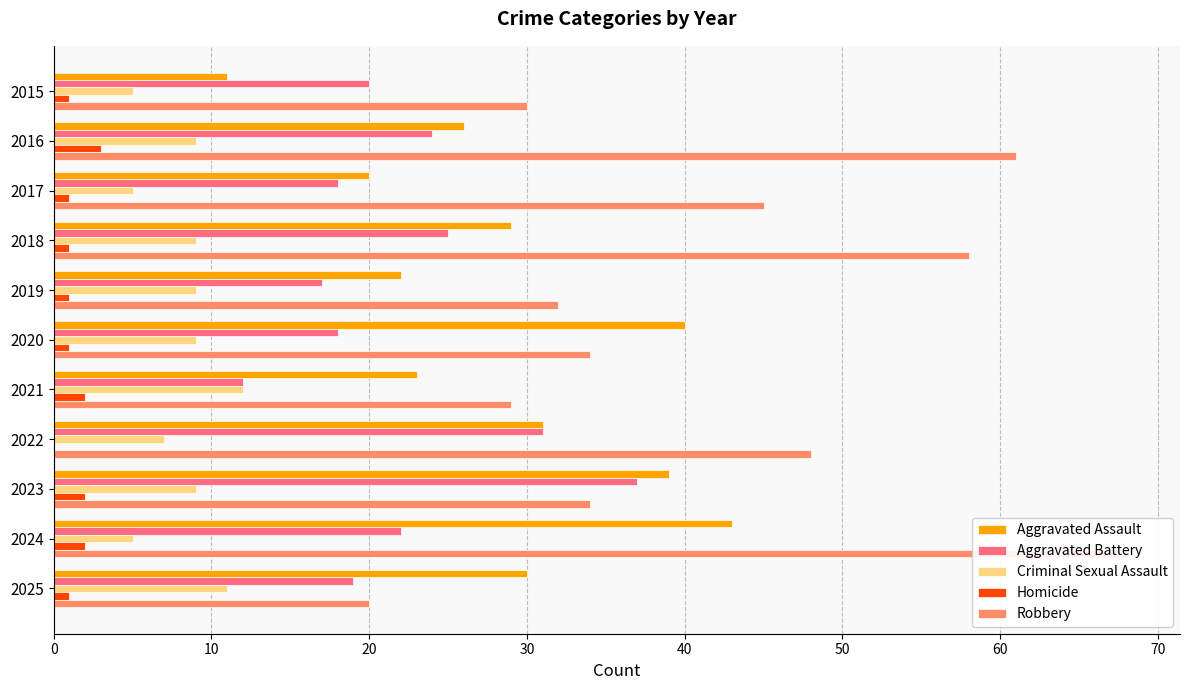

What is the maximum value shown in the chart?

68